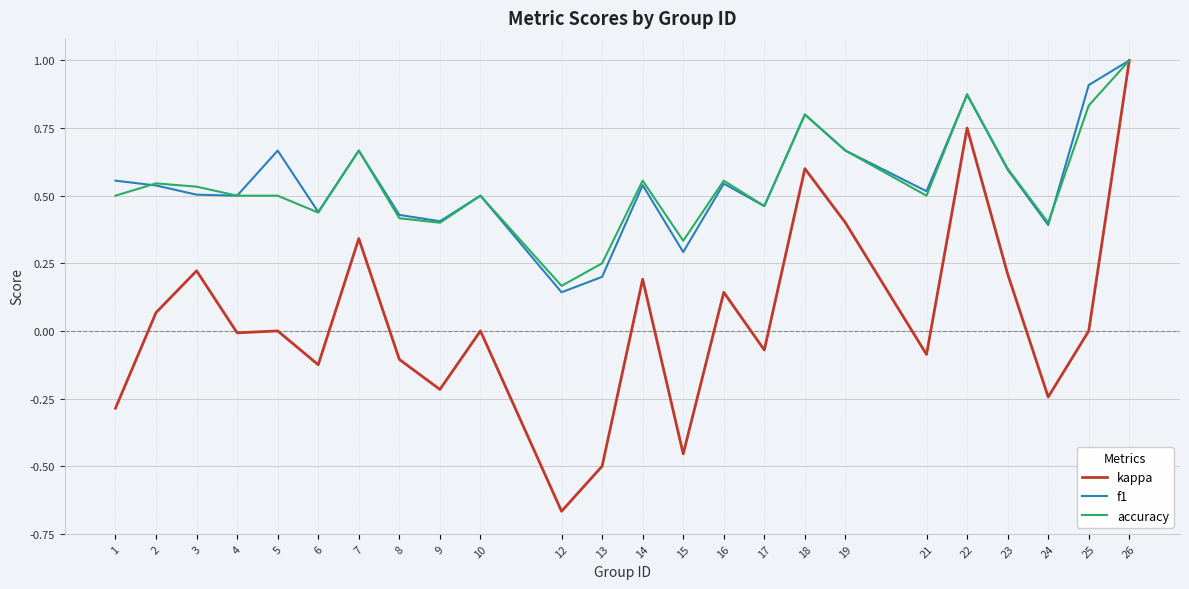

Is the value of accuracy at 12 greater than the value of f1 at 26?

No